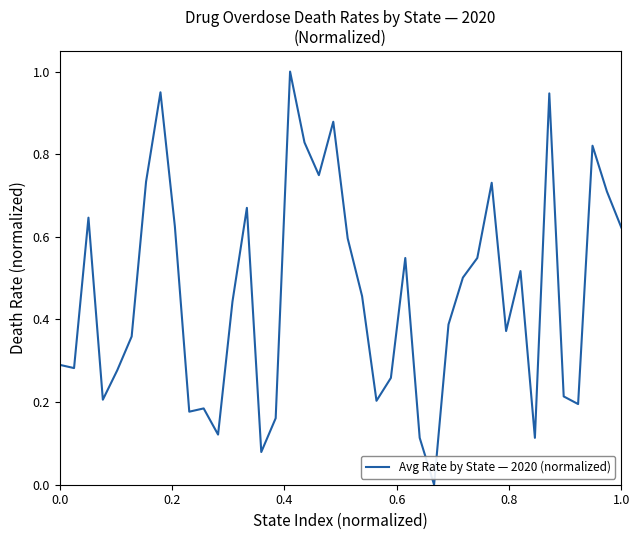

Is this an area chart (filled region under the line)?

No